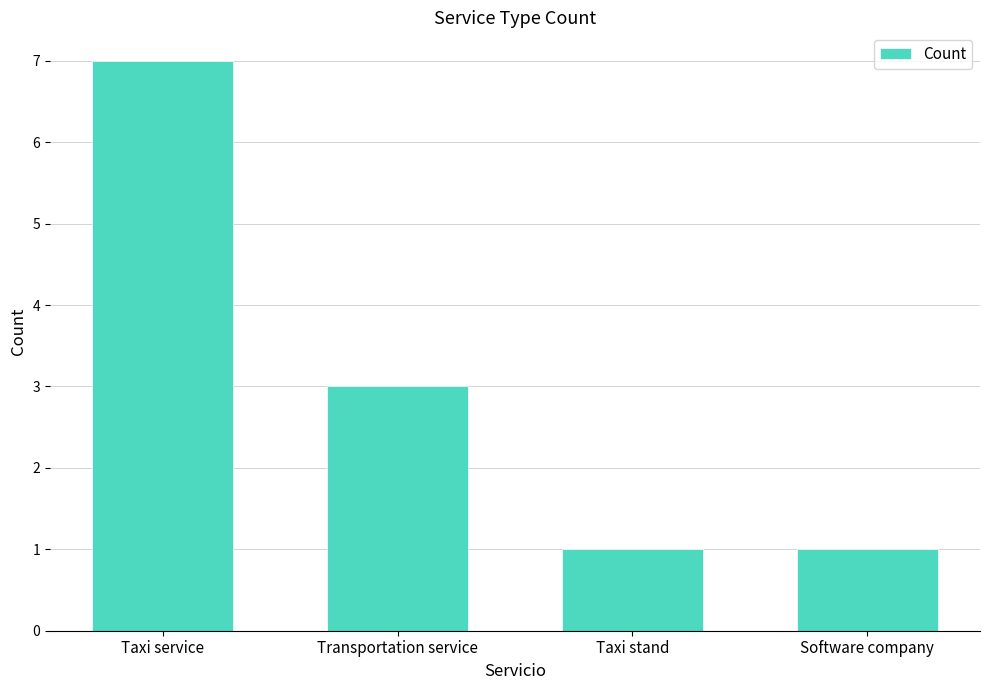

How many distinct data groups are displayed?

1